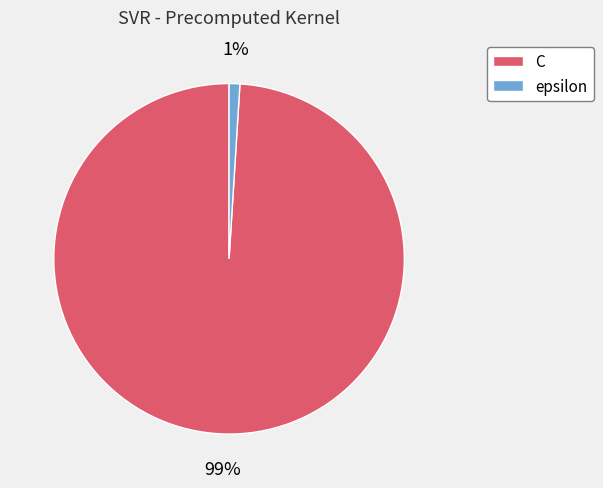

How many segments does this pie chart have?

2